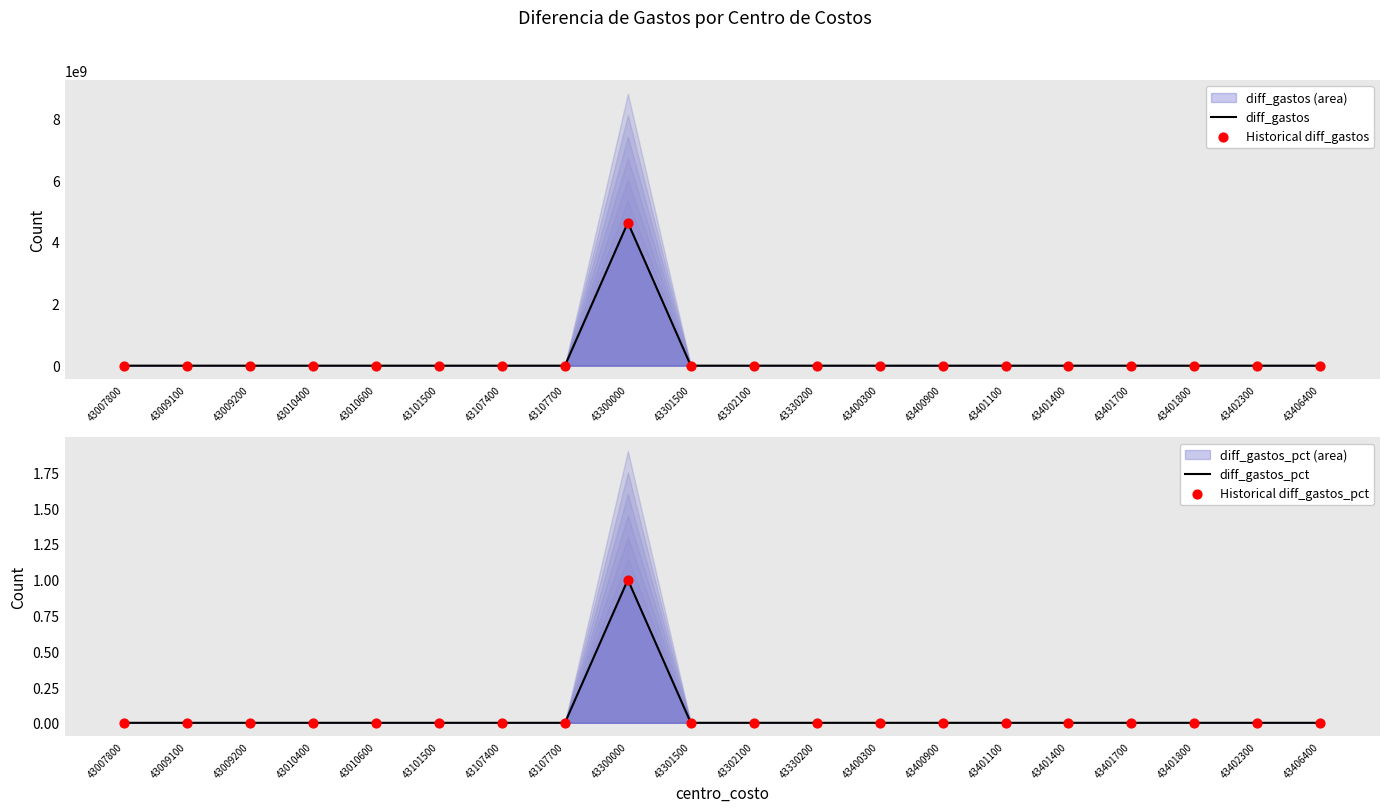

Which series reaches the minimum Y coordinate?

diff_gastos